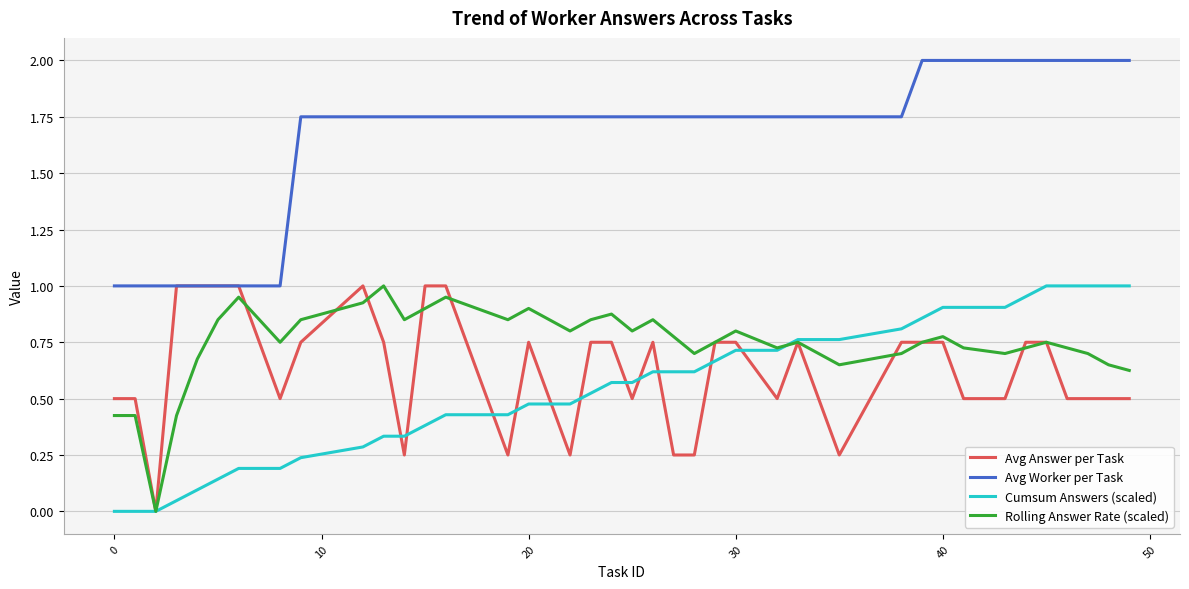

True or false: Avg Worker per Task and Cumsum Answers (scaled) intersect in this chart.

False